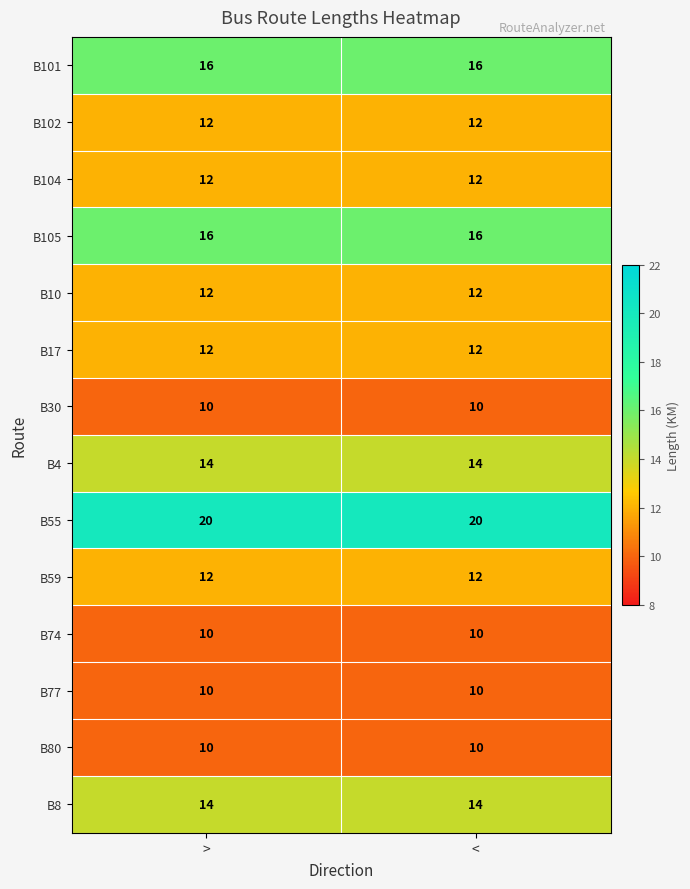

What is the spread (max minus min) of values at <?

10